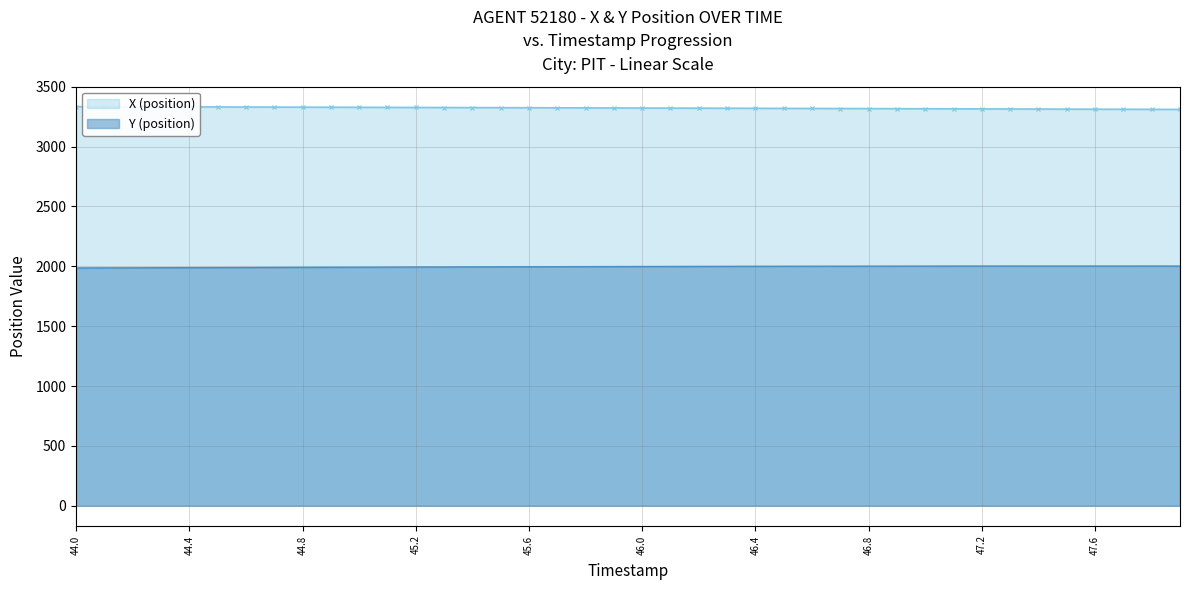

The Y (position) series shows 3558.0 at 44.0. True or false?

False